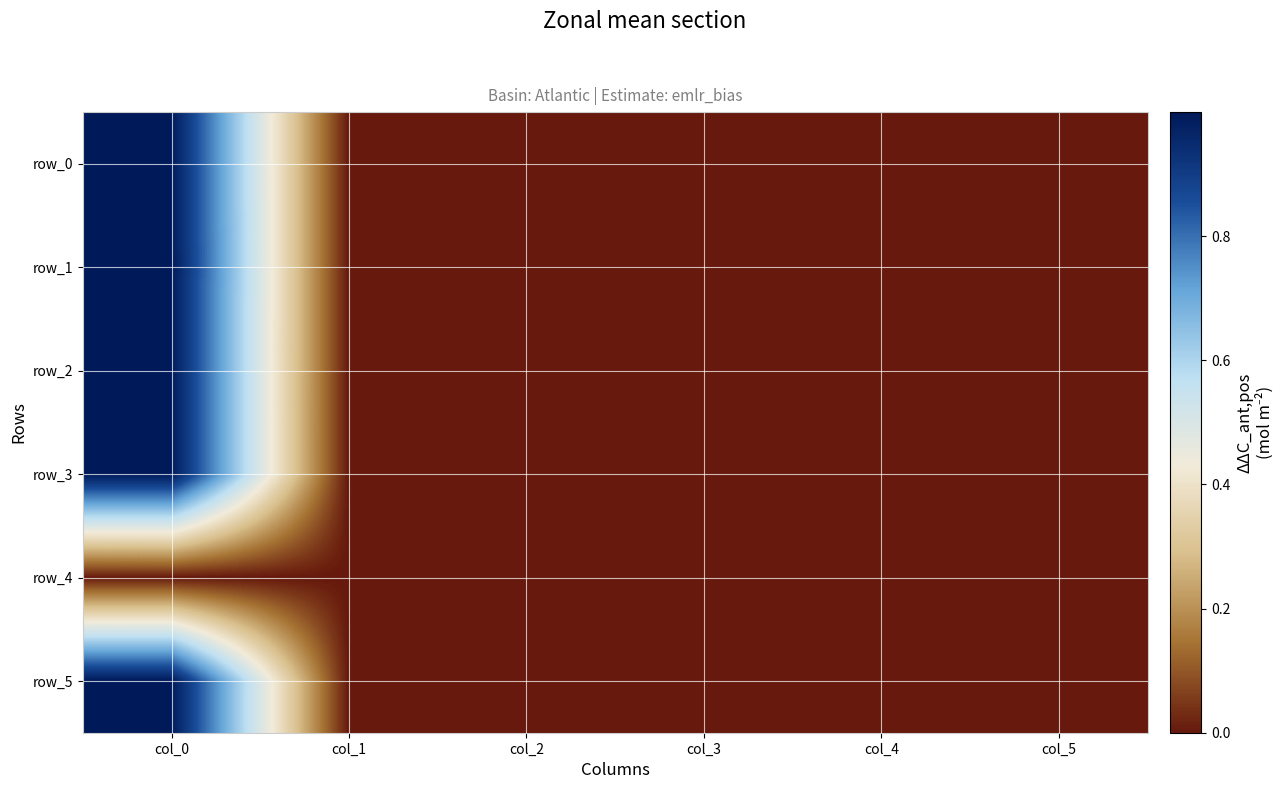

The row_0 series shows -0.0 at col_4. True or false?

False